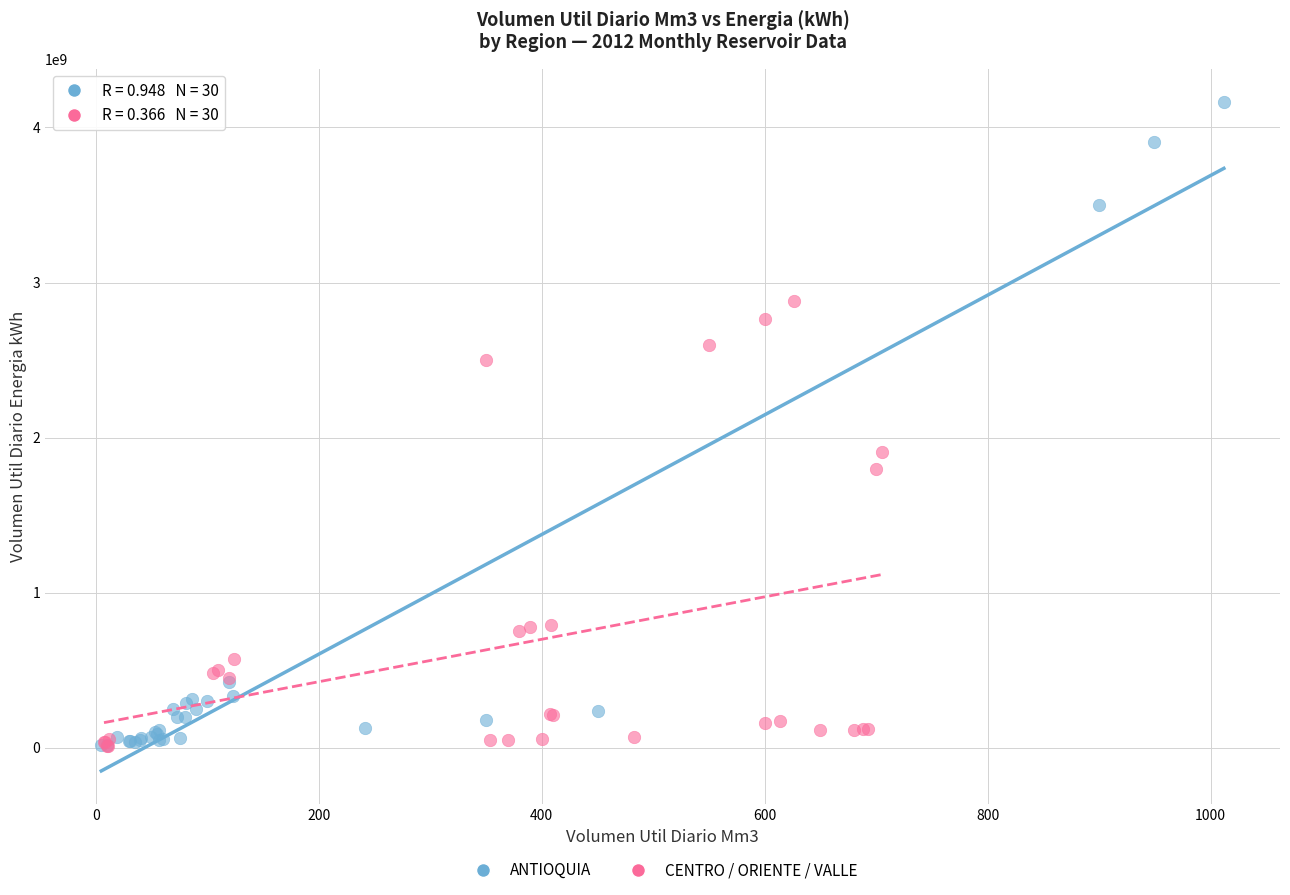

Which series has the widest spread of Y values?

ANTIOQUIA